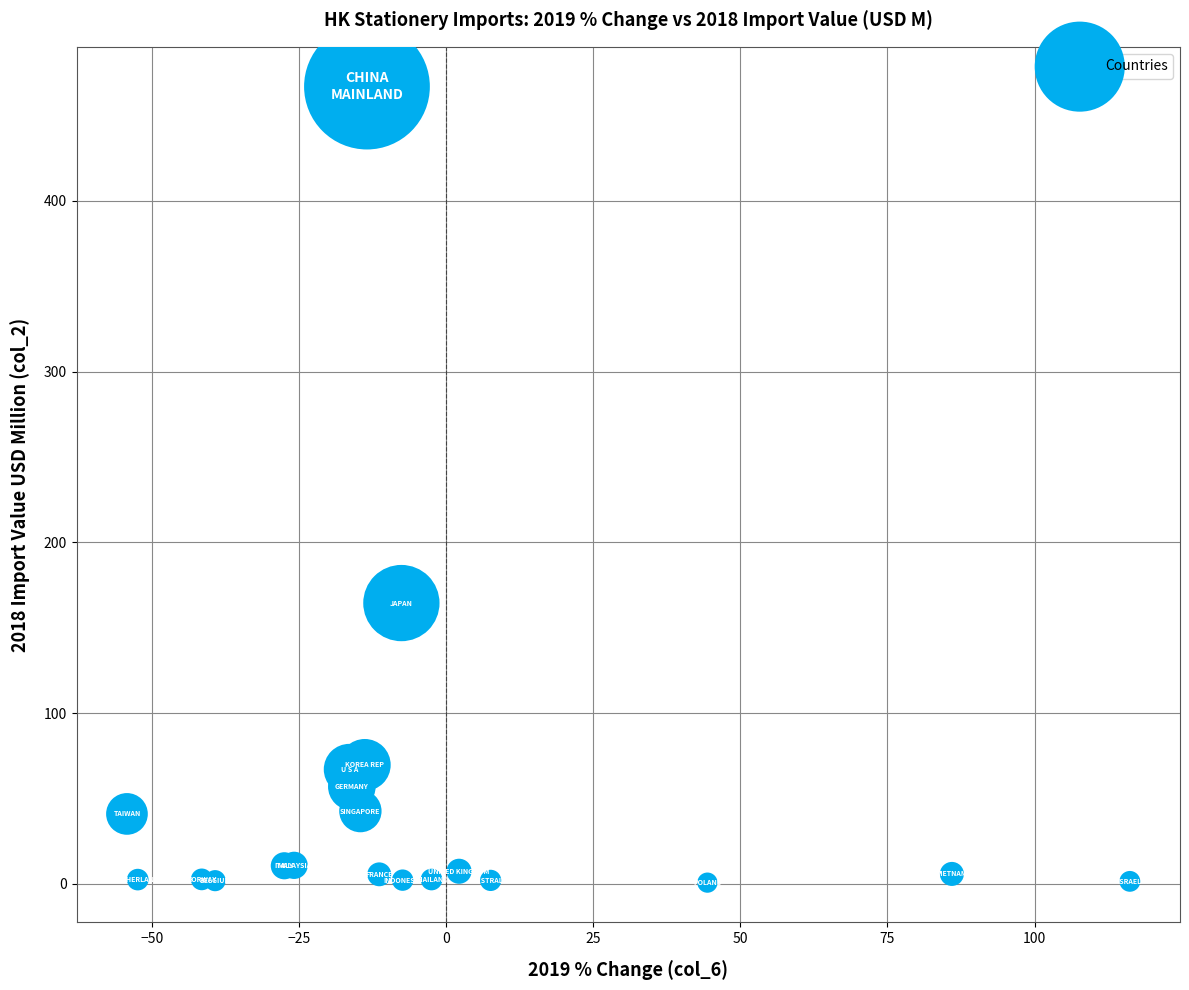

What Y value in the scatter plot is closest to 233?

164.4